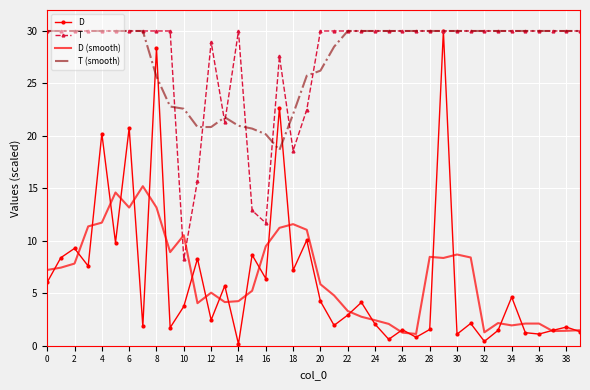

What is the maximum value shown in the chart?

30.0